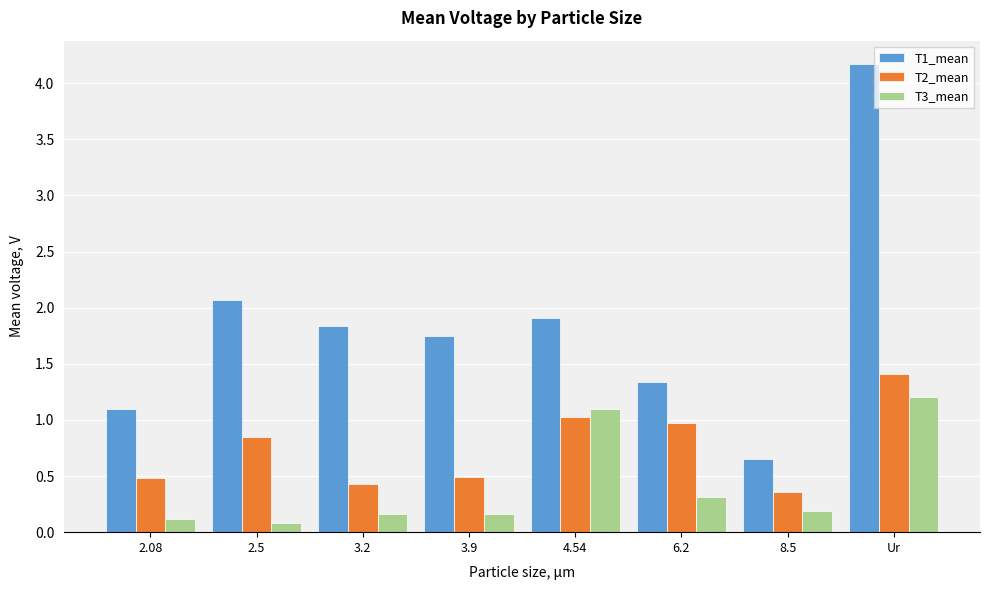

At which category is the sum across all series the highest?

Ur